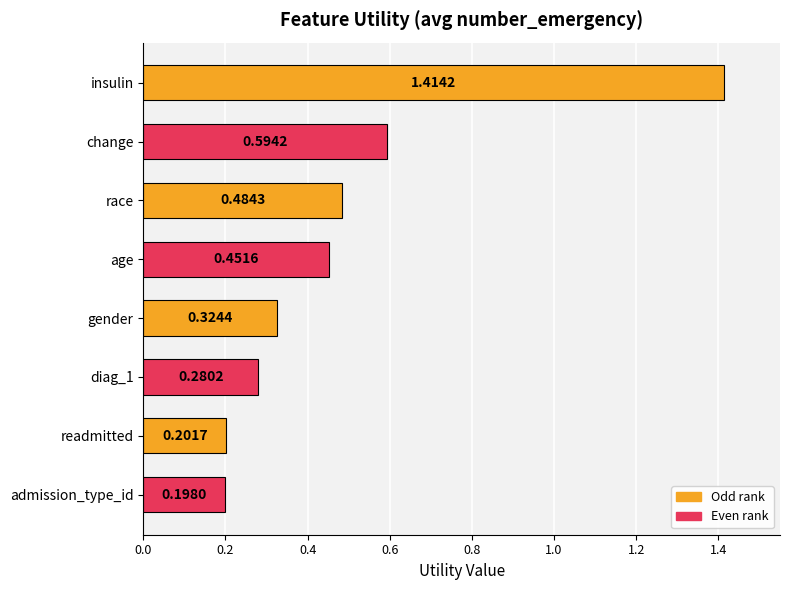

What is the sum of all values?

3.9